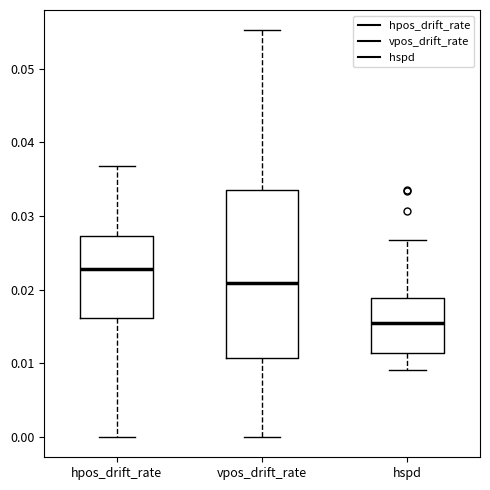

Reading left to right, read every box against the y-axis: the position of its median line, the range the box covers, and the ends of its whiskers. The values are not printed on the chart, so give them approximately, as read against the axis.

hpos_drift_rate: median 0.023, box 0.016 to 0.027, whiskers 0.000 to 0.037
vpos_drift_rate: median 0.021, box 0.011 to 0.034, whiskers 0.000 to 0.055
hspd: median 0.015, box 0.011 to 0.019, whiskers 0.009 to 0.027